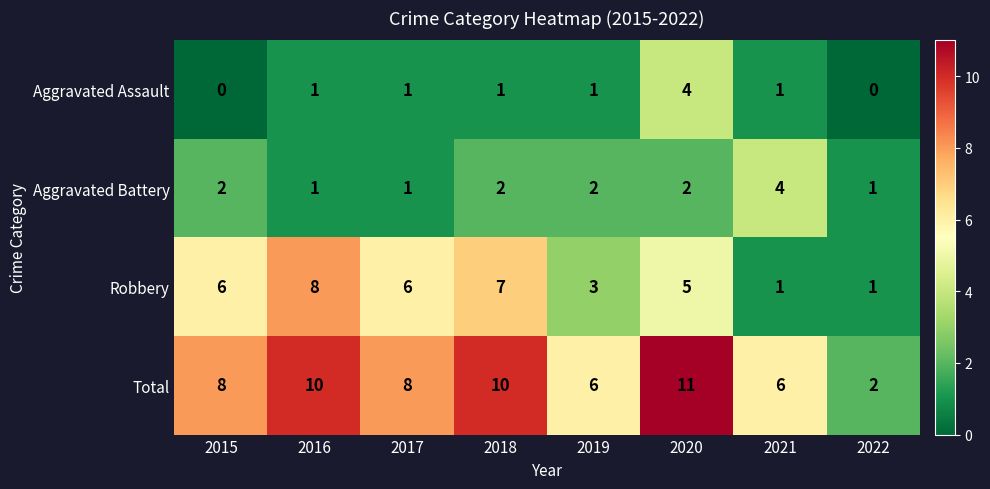

Which series has the largest range (max minus min)?

Total